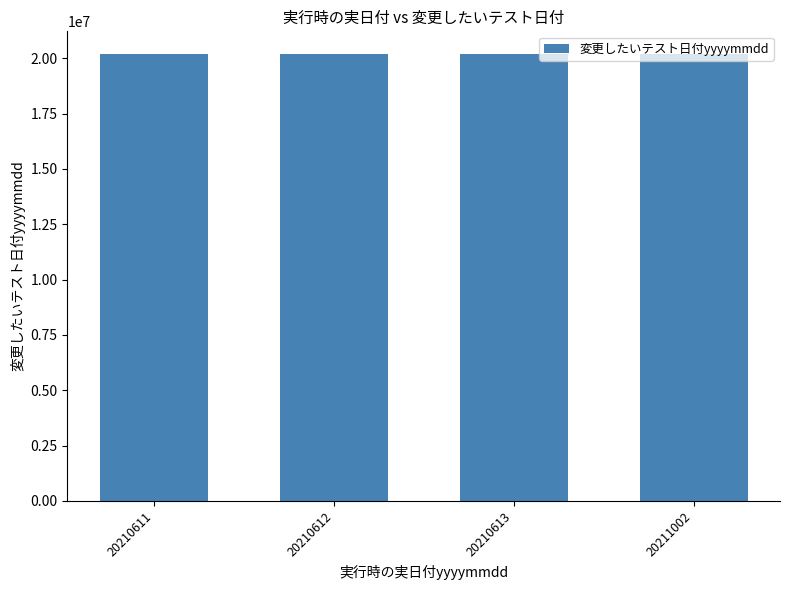

What is the ratio of the value at 20211002 to the value at 20210612?

1.0